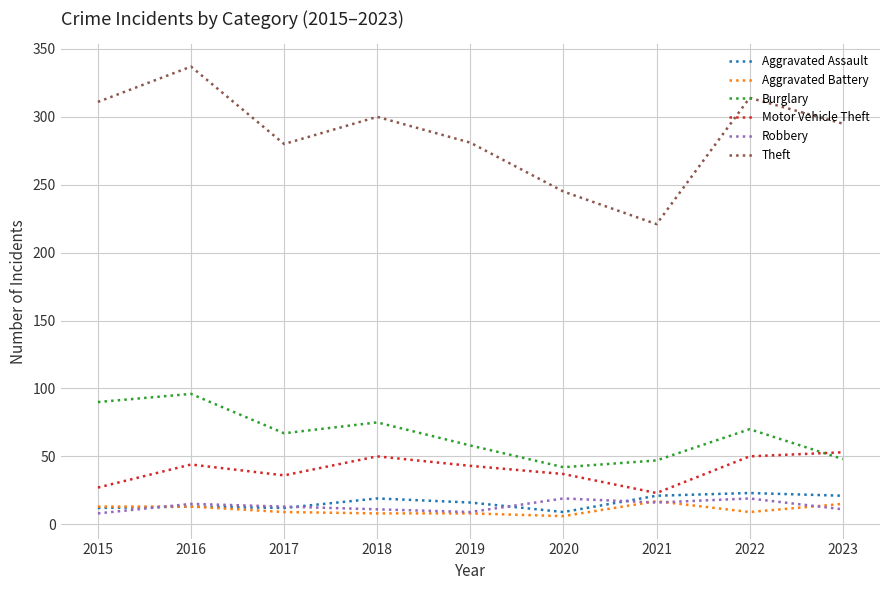

Which category has the highest value across all series?

2016